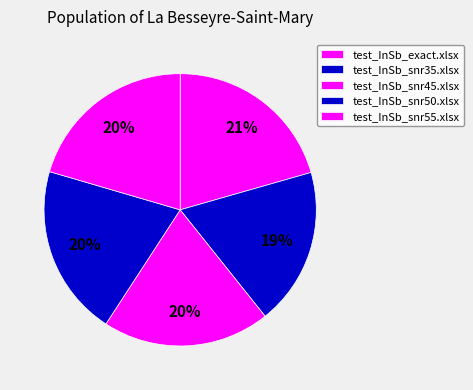

Which category has the biggest portion of the pie?

test_InSb_exact.xlsx